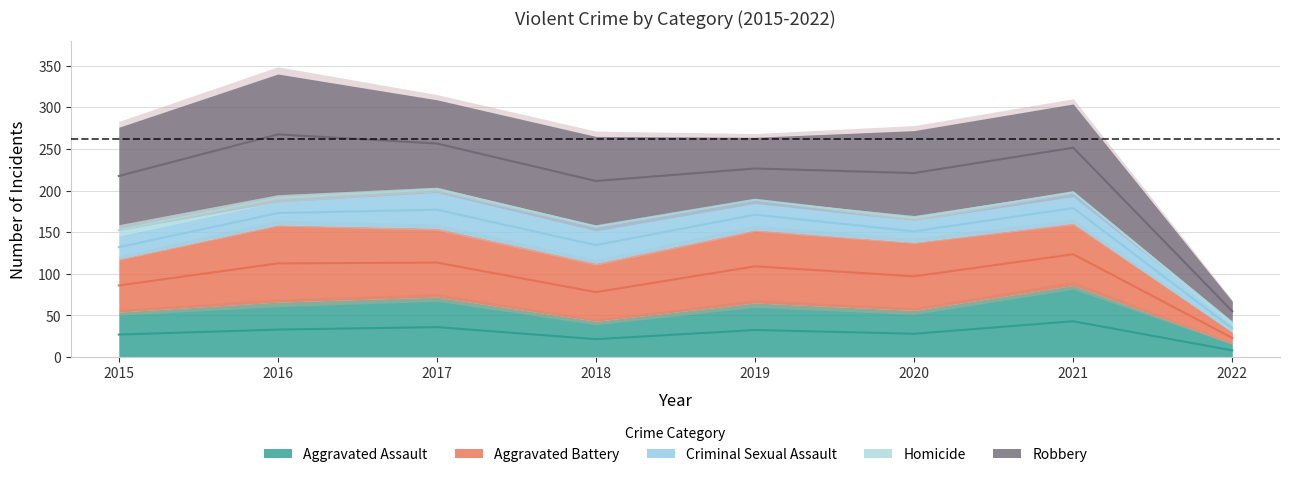

Rank the series at 2016 from highest to lowest value.

Robbery, Aggravated Battery, Aggravated Assault, Criminal Sexual Assault, Homicide